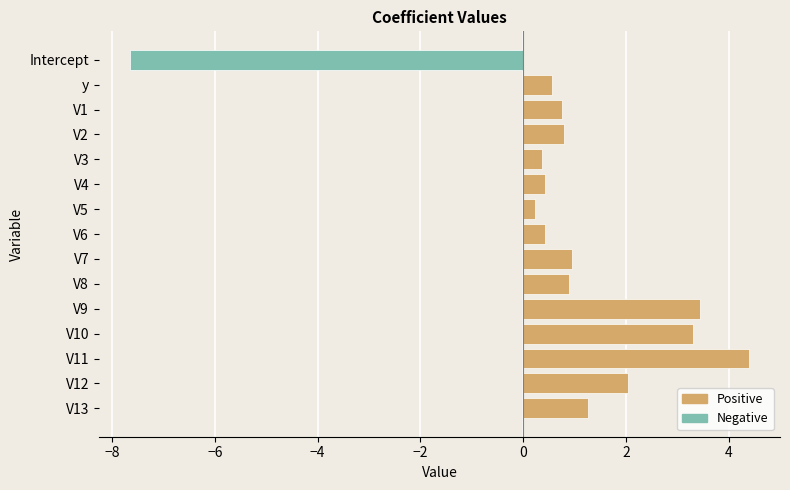

How many negative values are there?

1